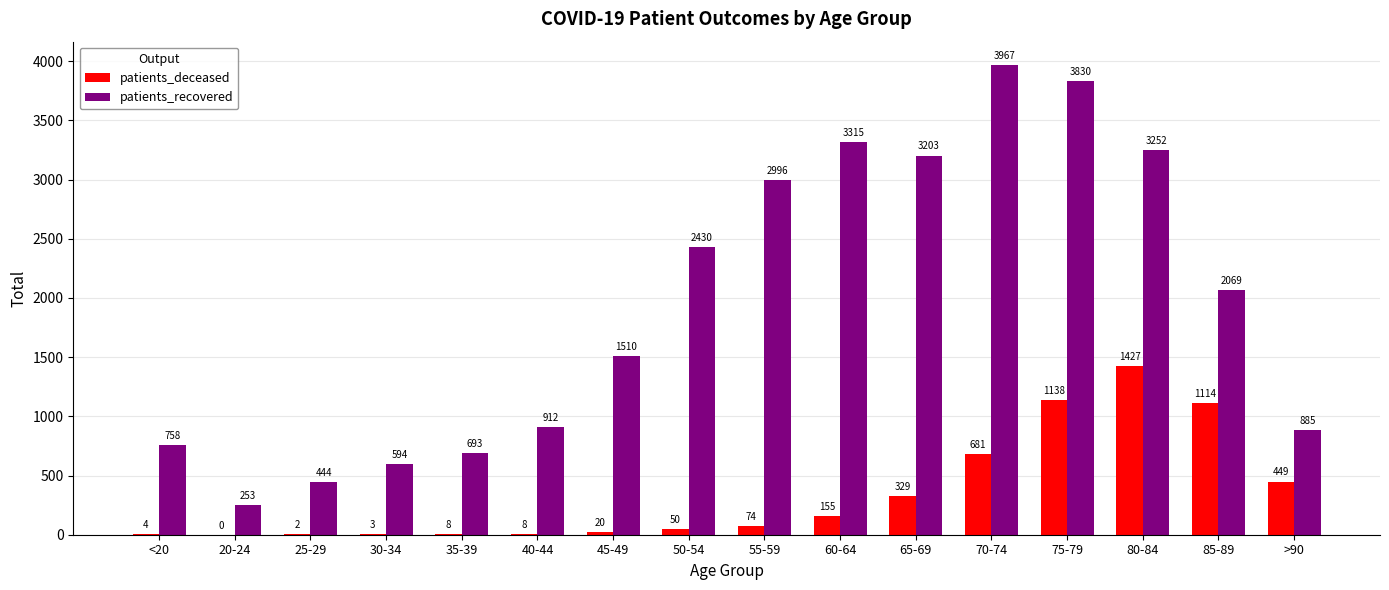

Between 65-69 and 85-89, which series saw the biggest shift?

patients_recovered